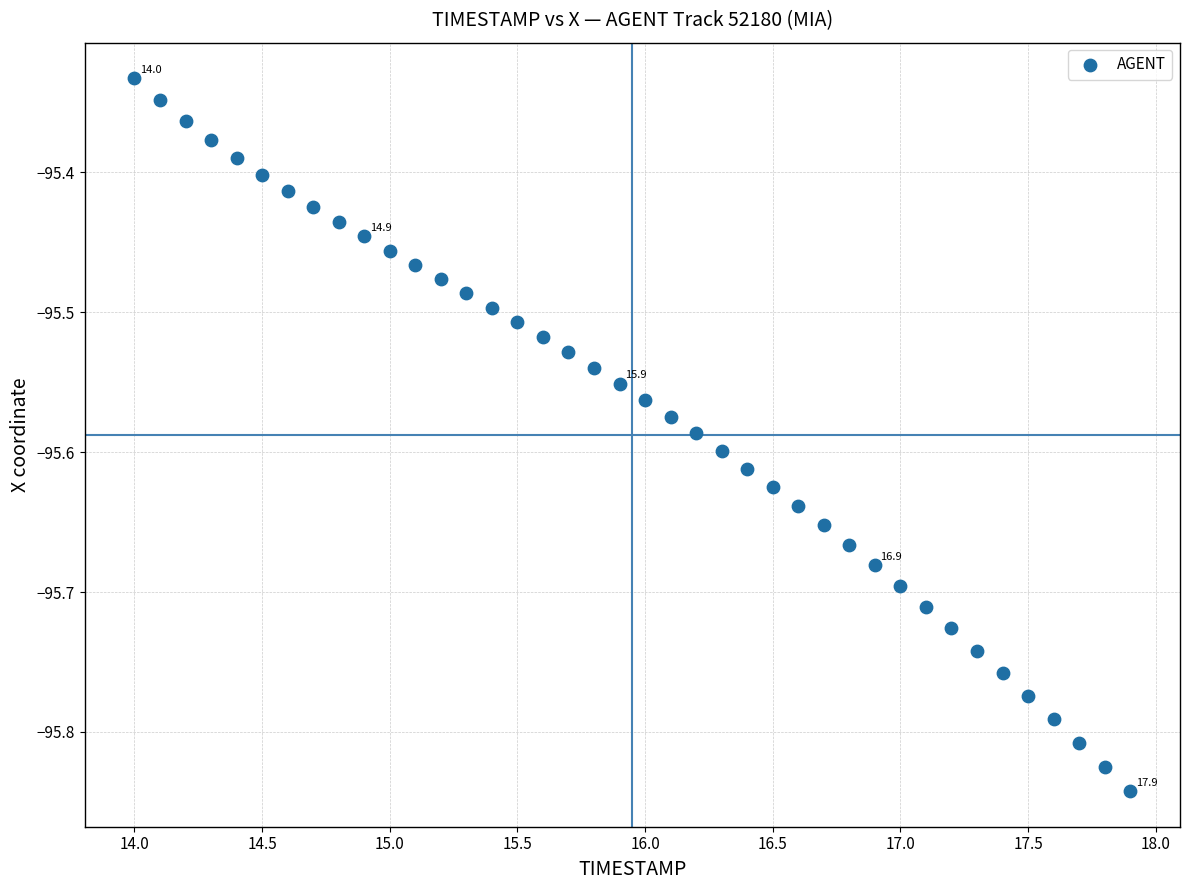

What is the range of X values (max minus min)?

3.9